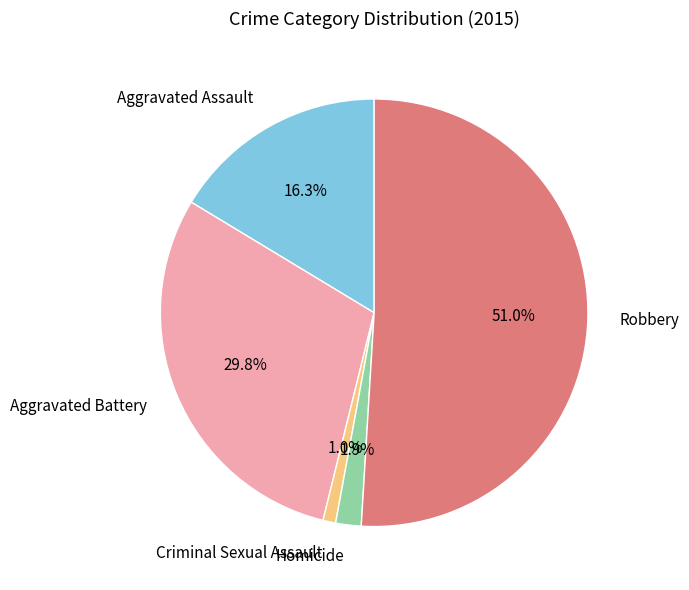

Rank the categories by value from lowest to highest.

Criminal Sexual Assault, Homicide, Aggravated Assault, Aggravated Battery, Robbery